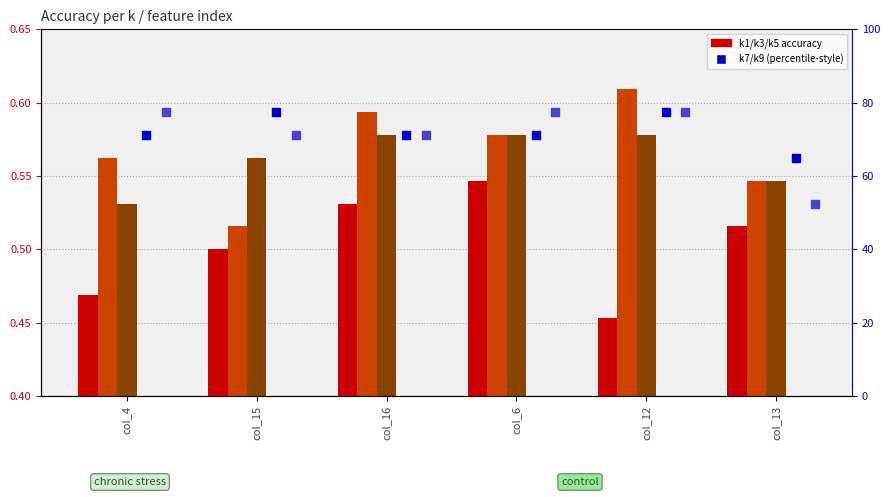

Which series reaches the minimum Y coordinate?

k1 accuracy